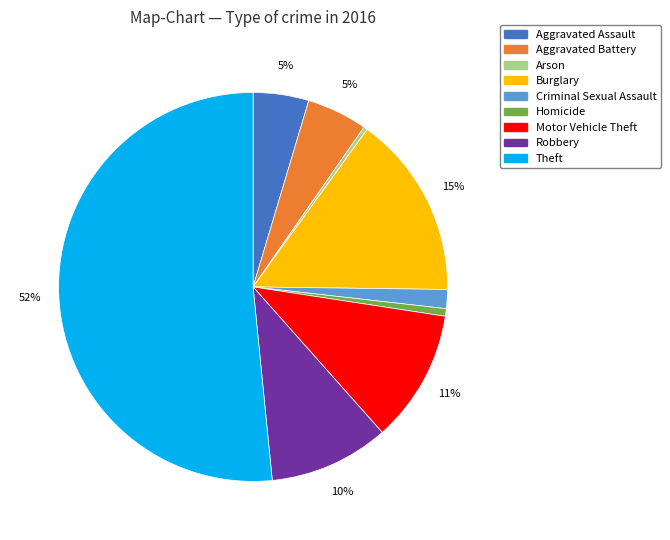

Which category has the biggest portion of the pie?

Theft